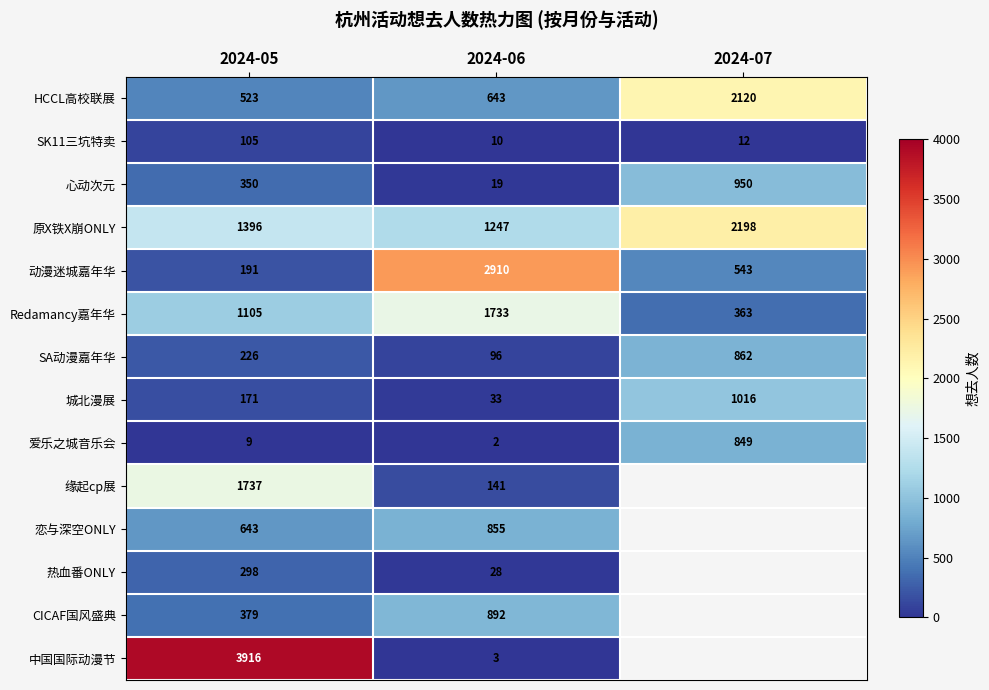

At which category does the chart reach its peak across all series?

2024-05